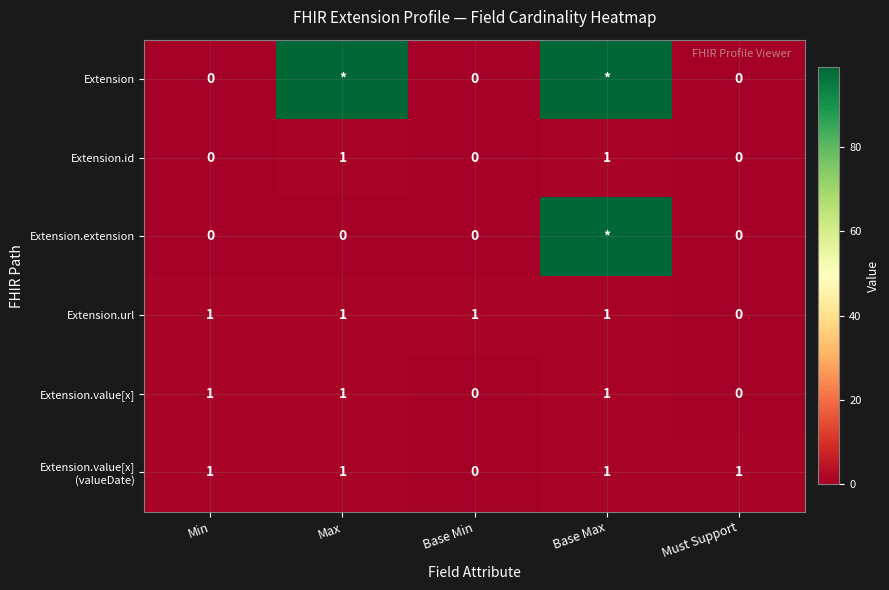

Count the Extension.id values in the range 0 to 1.

5